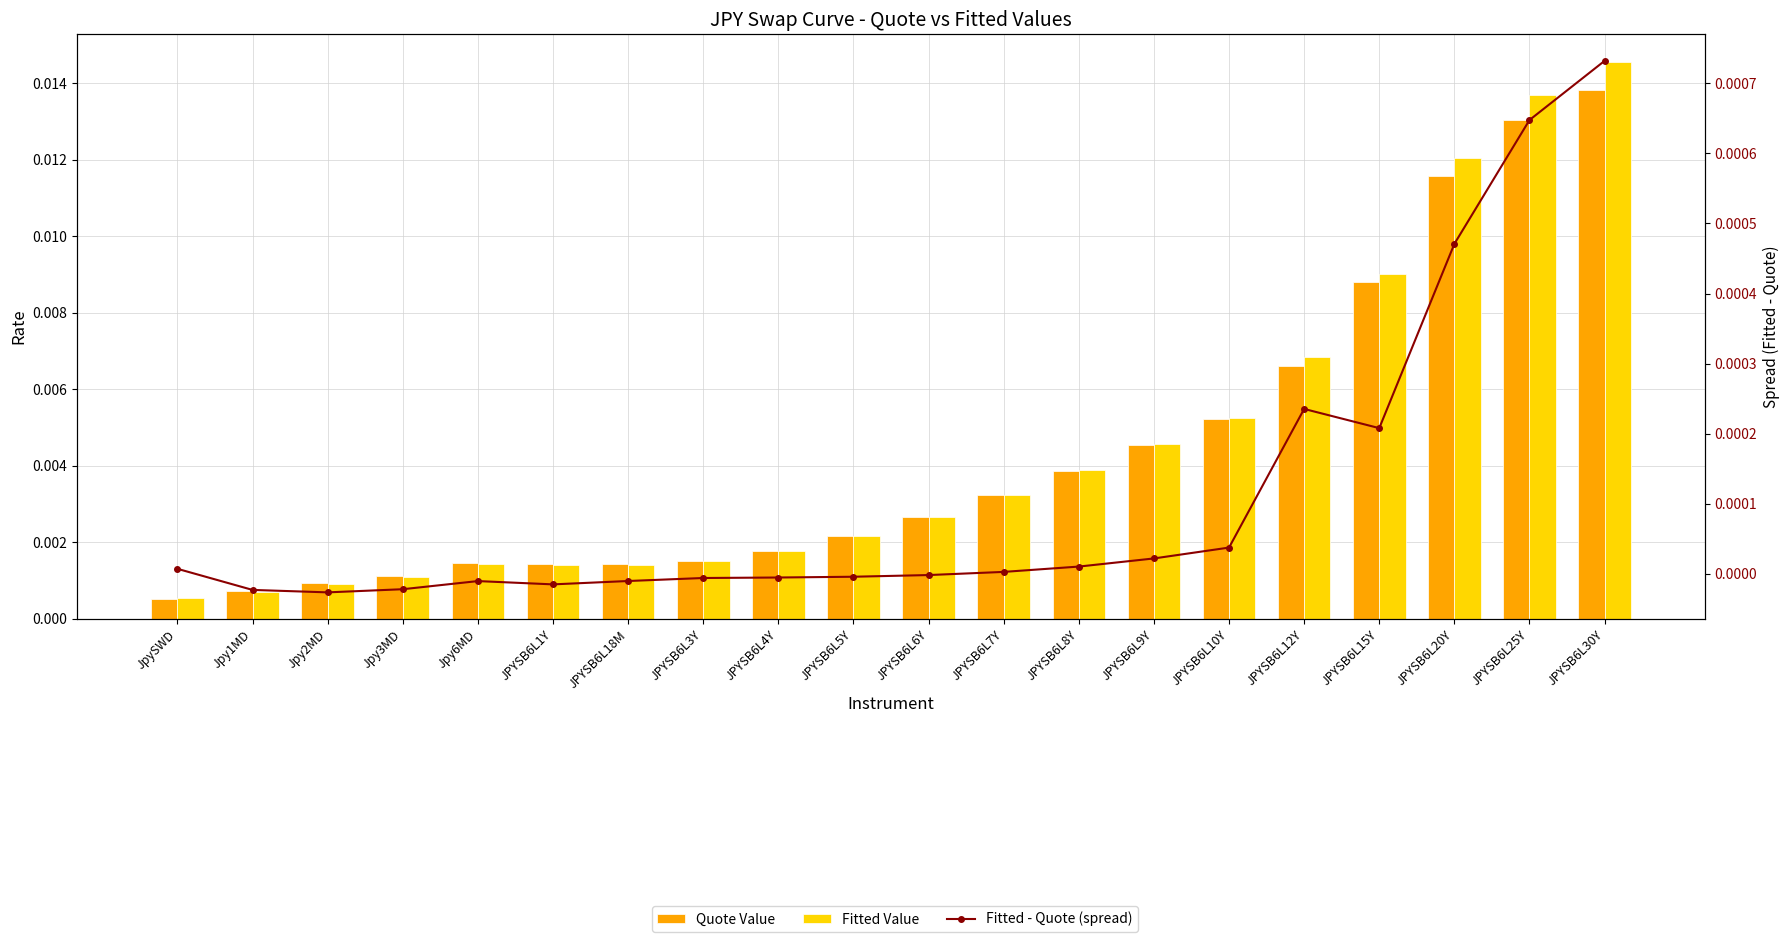

Which has a higher value, JPYSB6L3Y or Jpy1MD?

JPYSB6L3Y